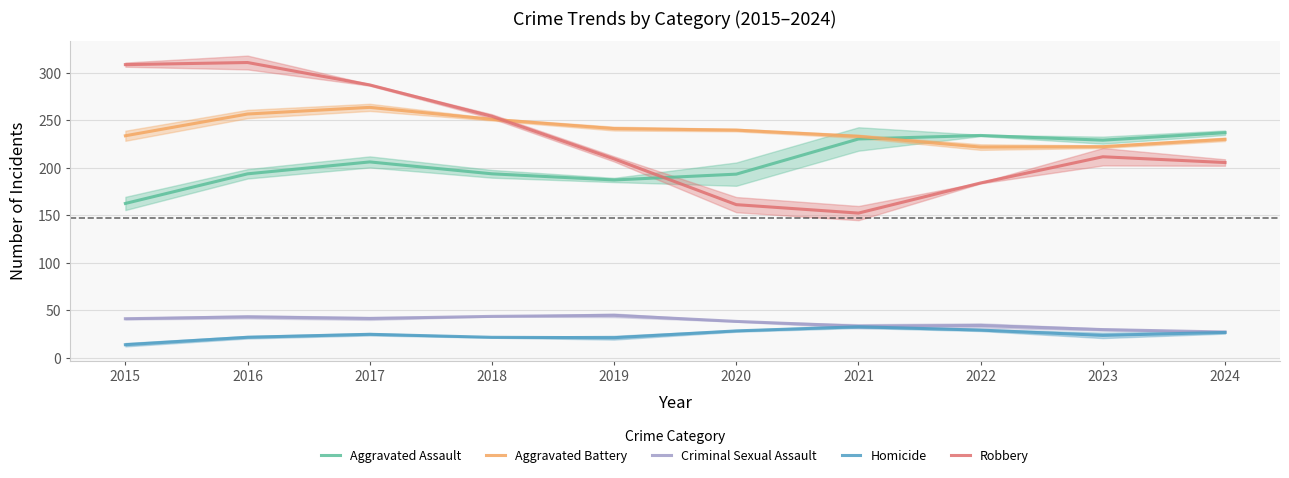

Which category has the lowest value across all series?

2015